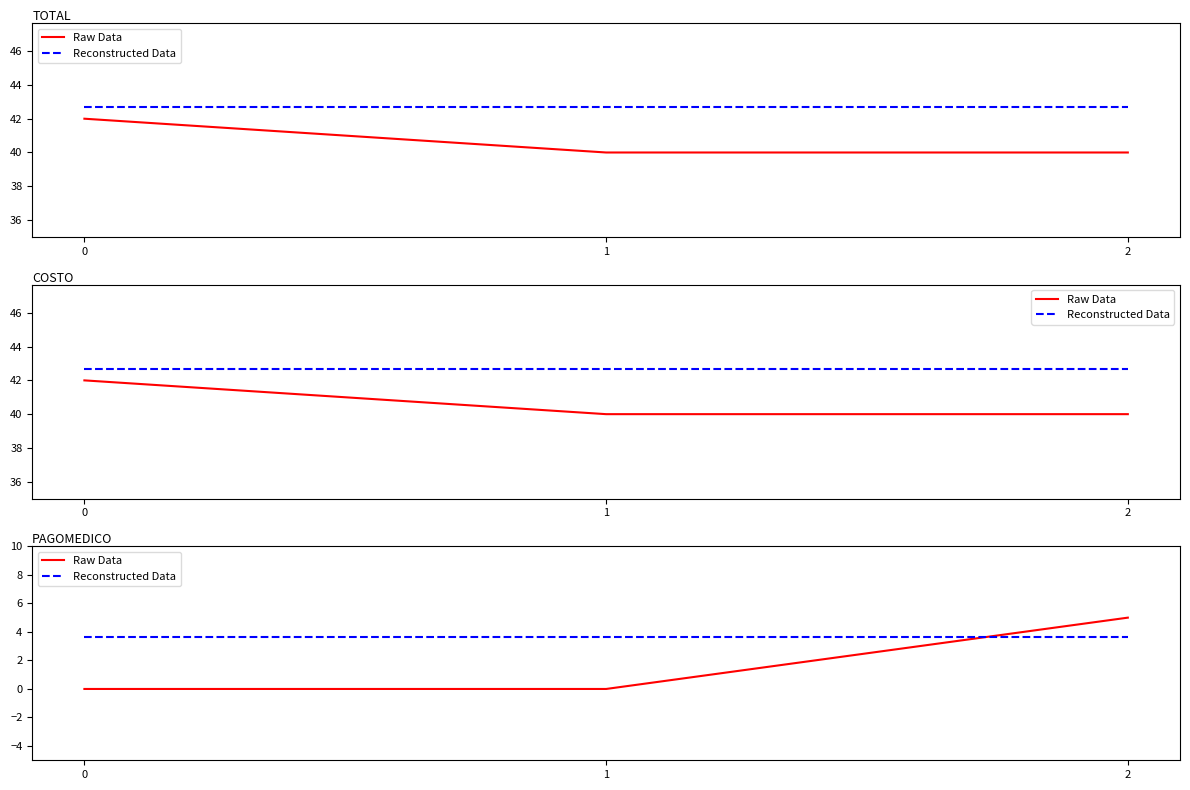

How many Raw Data values are between 0 and 5?

3